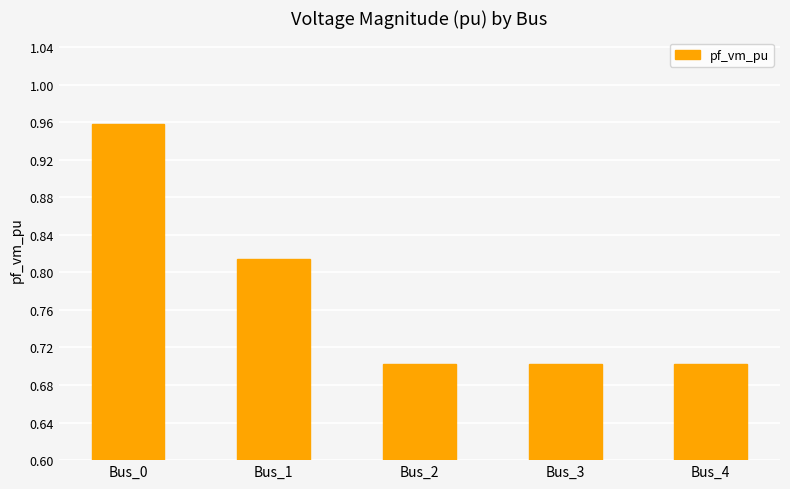

What is the difference between the second highest and second lowest values?

0.1